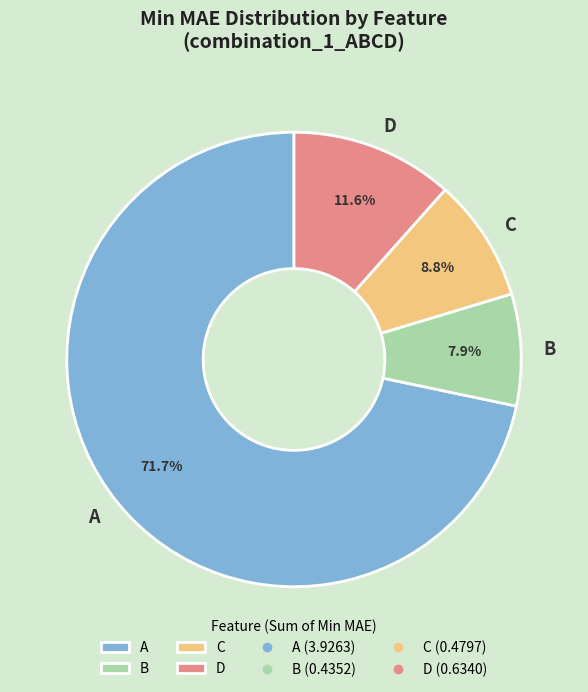

How many segments does this pie chart have?

4